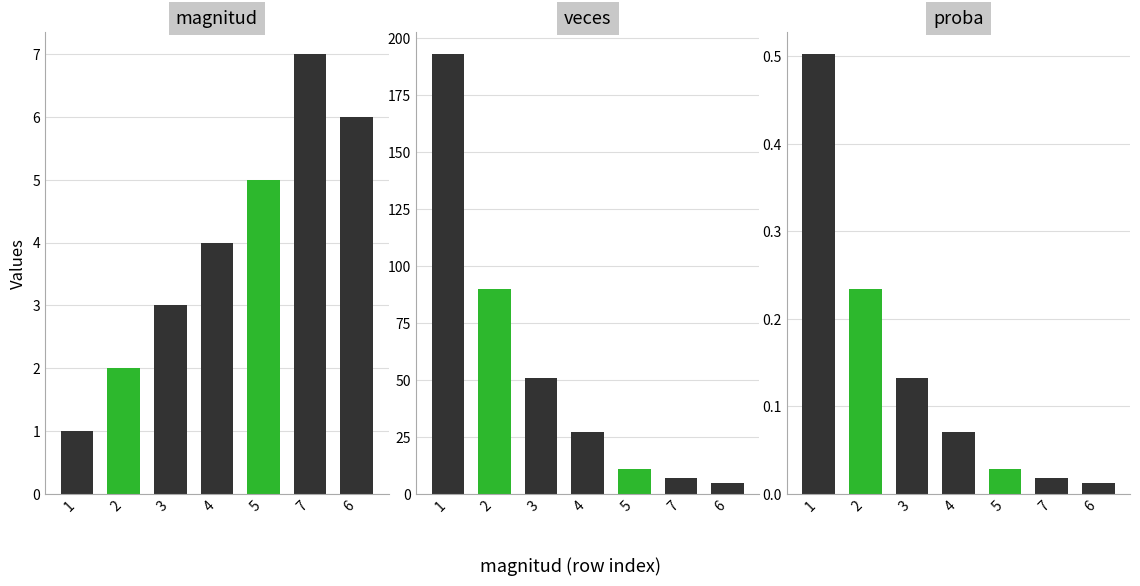

Reading right to left, transcribe all the data shown in this chart.

magnitud: 6.0	7.0	5.0	4.0	3.0	2.0	1.0
veces: 5.0	7.0	11.0	27.0	51.0	90.0	193.0
proba: 0.0	0.0	0.0	0.1	0.1	0.2	0.5